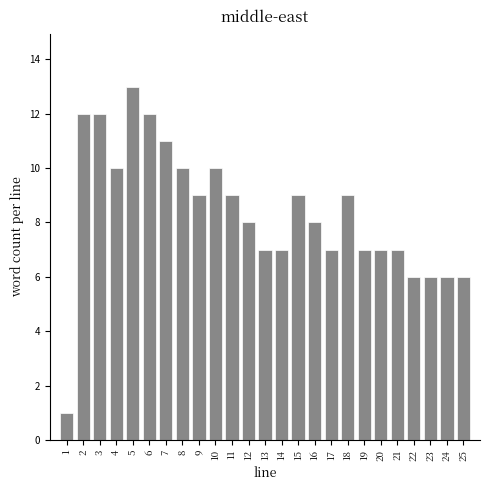

Reading left to right, transcribe all the data shown in this chart.

1	12	12	10	13	12	11	10	9	10	9	8	7	7	9	8	7	9	7	7	7	6	6	6	6